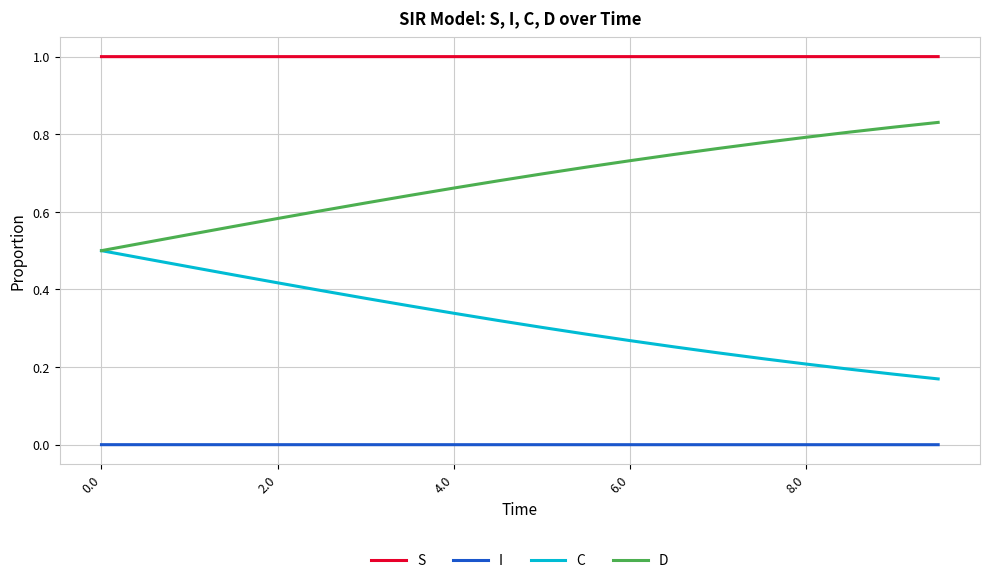

True or false: S and D intersect in this chart.

False